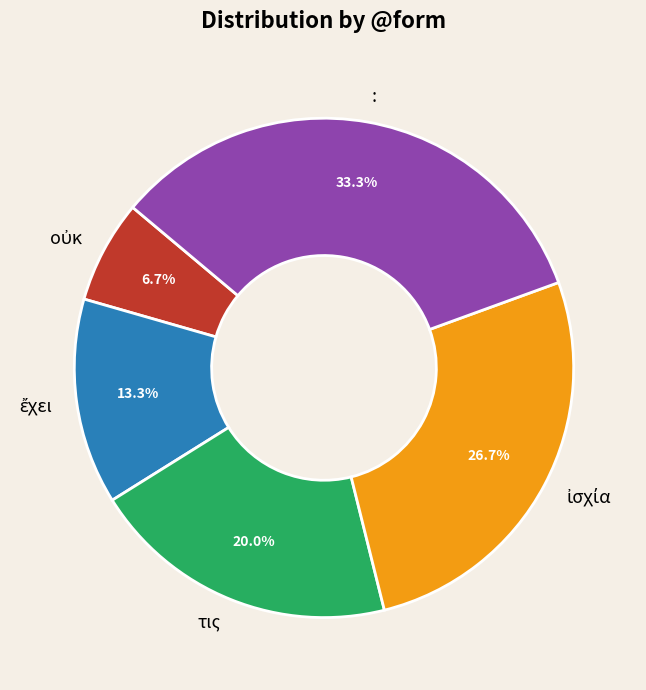

Is it true that τις is 30% of the pie?

False